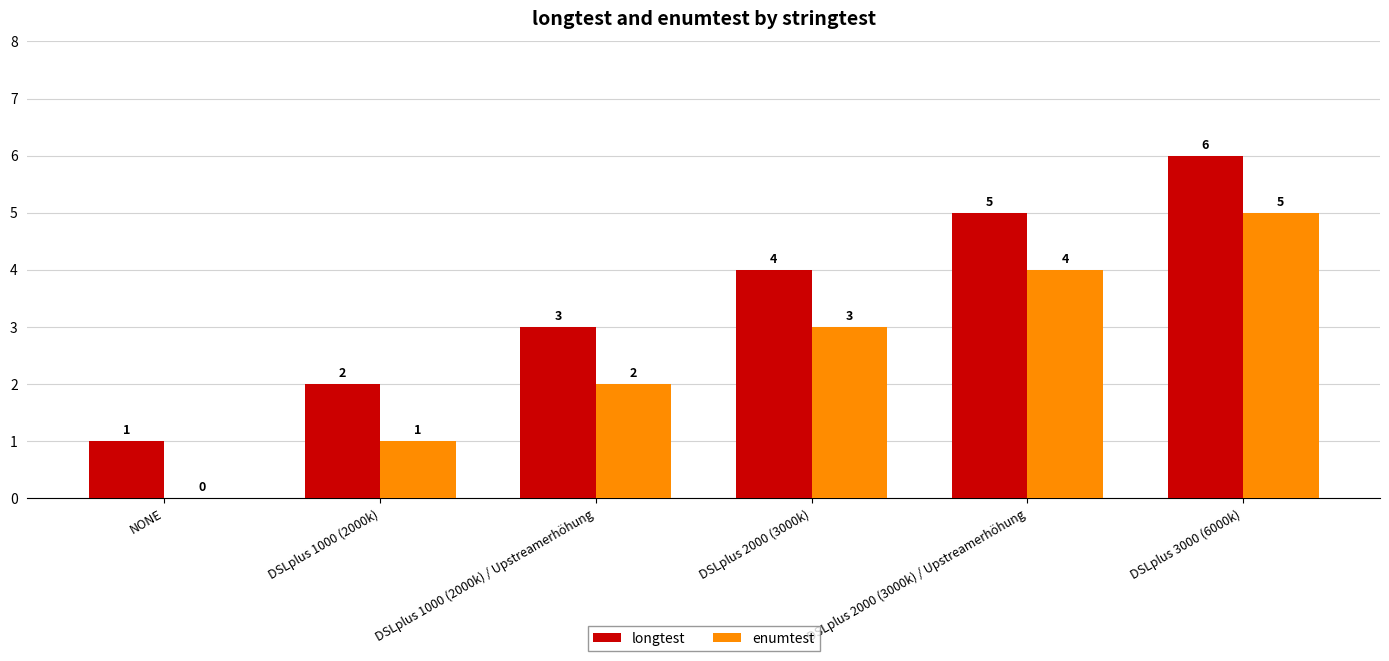

Where is longtest nearest to the value 3?

DSLplus 1000 (2000k) / Upstreamerhöhung